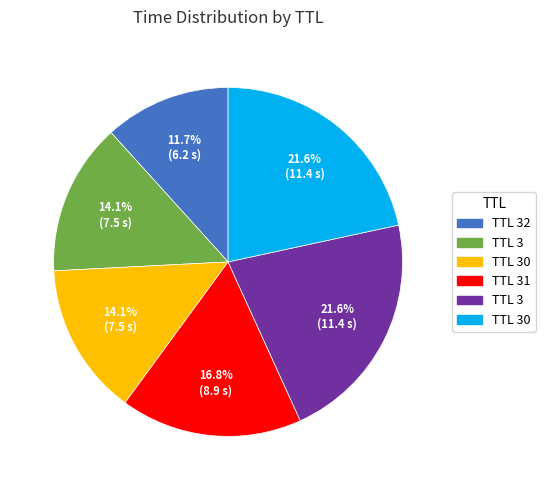

Does any single category account for the majority?

No